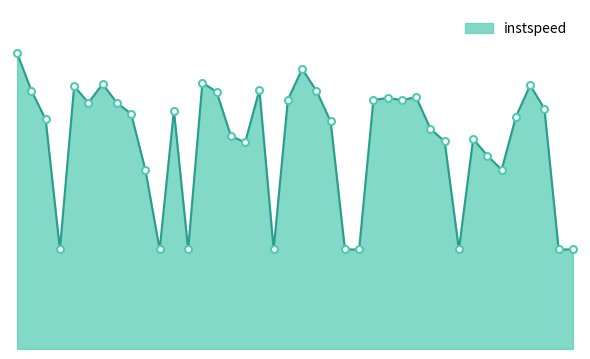

Is this an area chart (filled region under the line)?

Yes